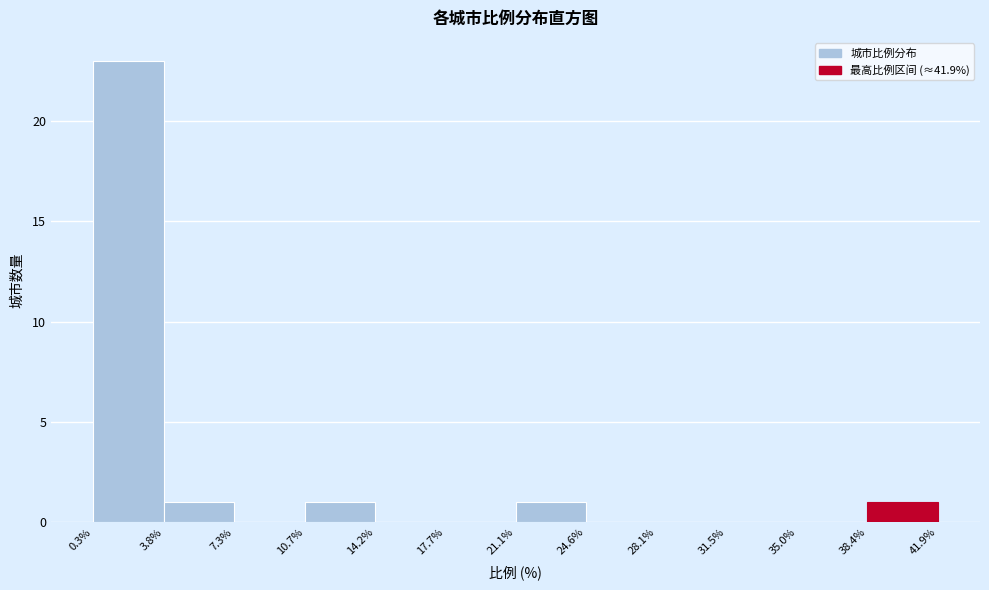

Reading left to right, list every bar in this chart as the range it spans on the x-axis followed by its height. The values are not printed on the chart, so give them approximately, as read against the axis.

0.3% to 3.8%: 23
3.8% to 7.3%: 1
7.3% to 10.7%: 0
10.7% to 14.2%: 1
14.2% to 17.7%: 0
17.7% to 21.1%: 0
21.1% to 24.6%: 1
24.6% to 28.1%: 0
28.1% to 31.5%: 0
31.5% to 35.0%: 0
35.0% to 38.4%: 0
38.4% to 41.9%: 1